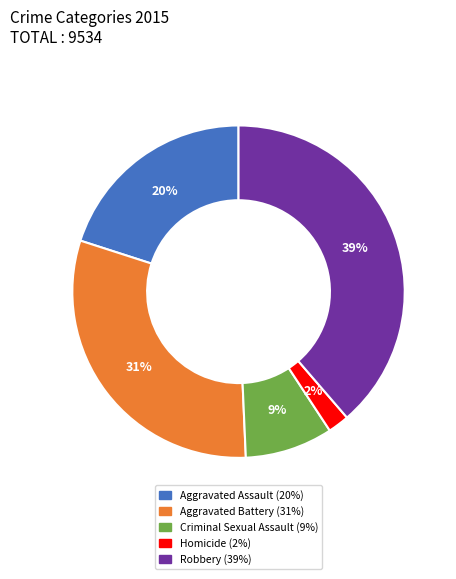

Approximately how many times larger is the value at Aggravated Battery compared to Robbery?

0.8